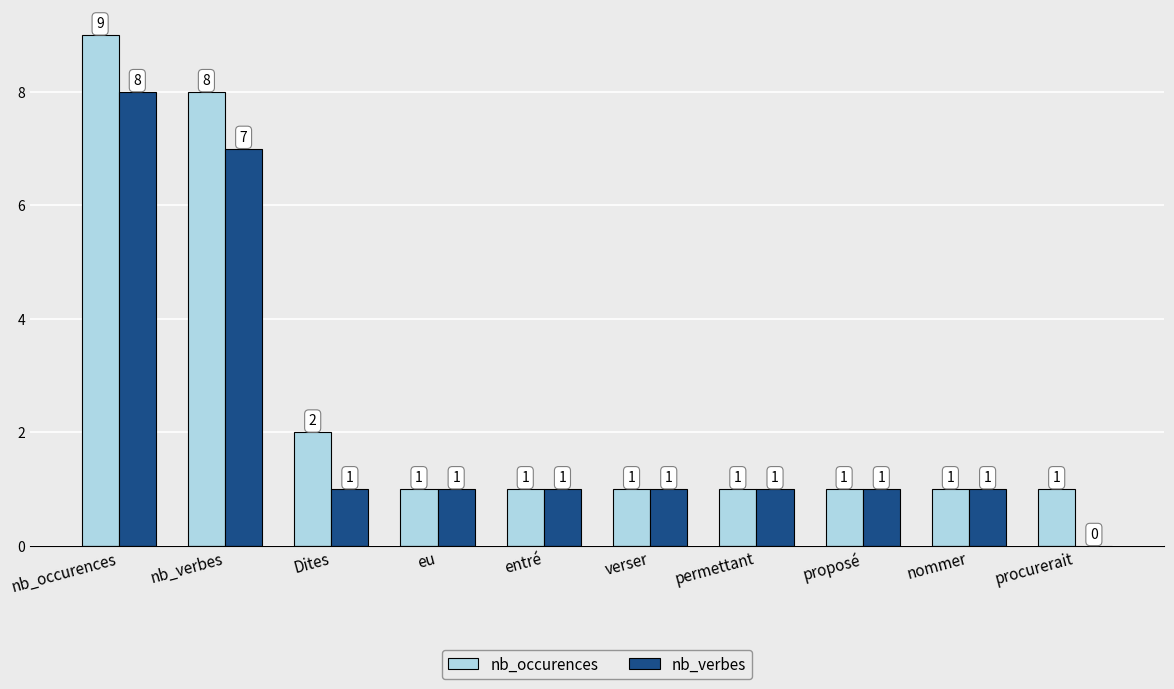

Count the number of categories in the chart.

10